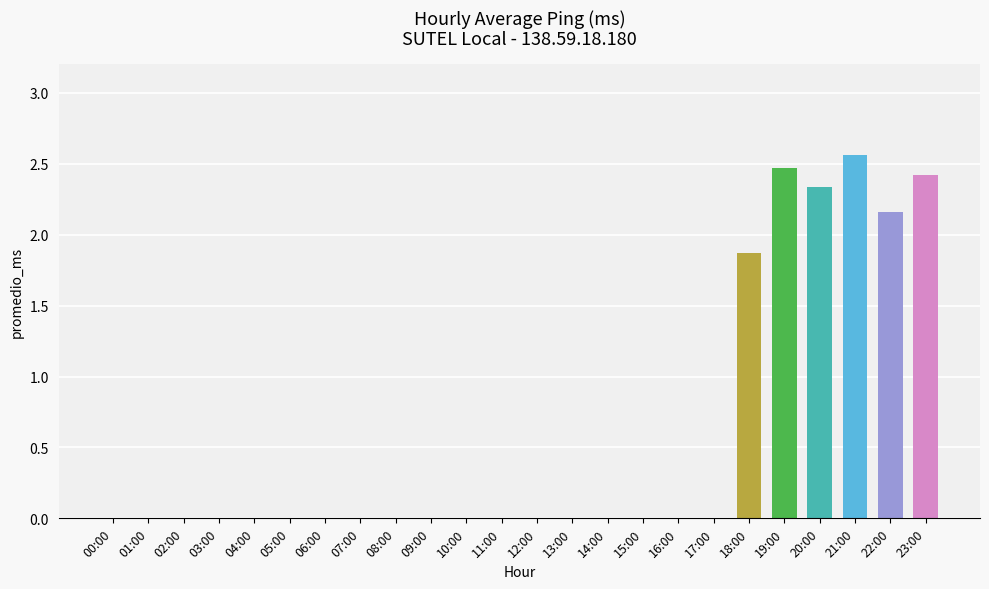

What is the sum of all values?

13.8